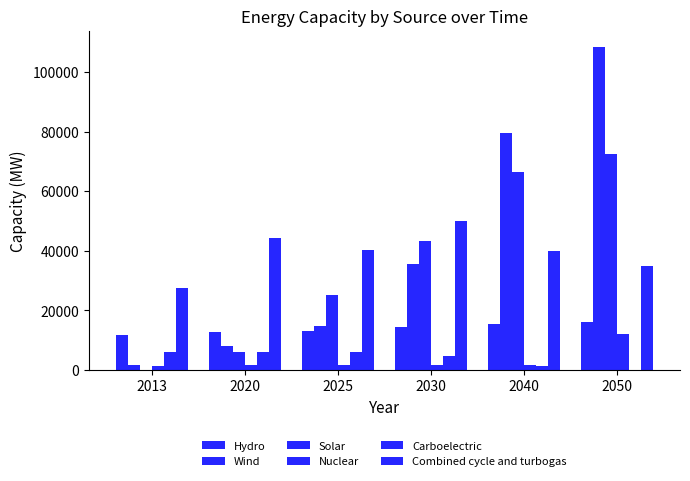

How many categories are shown in the chart?

6